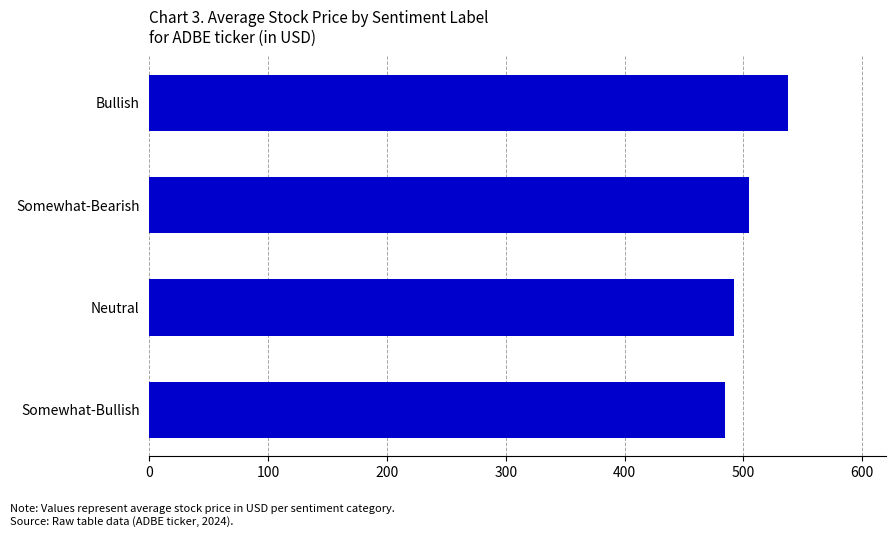

What is the change in value from Somewhat-Bearish to Bullish?

+32.6